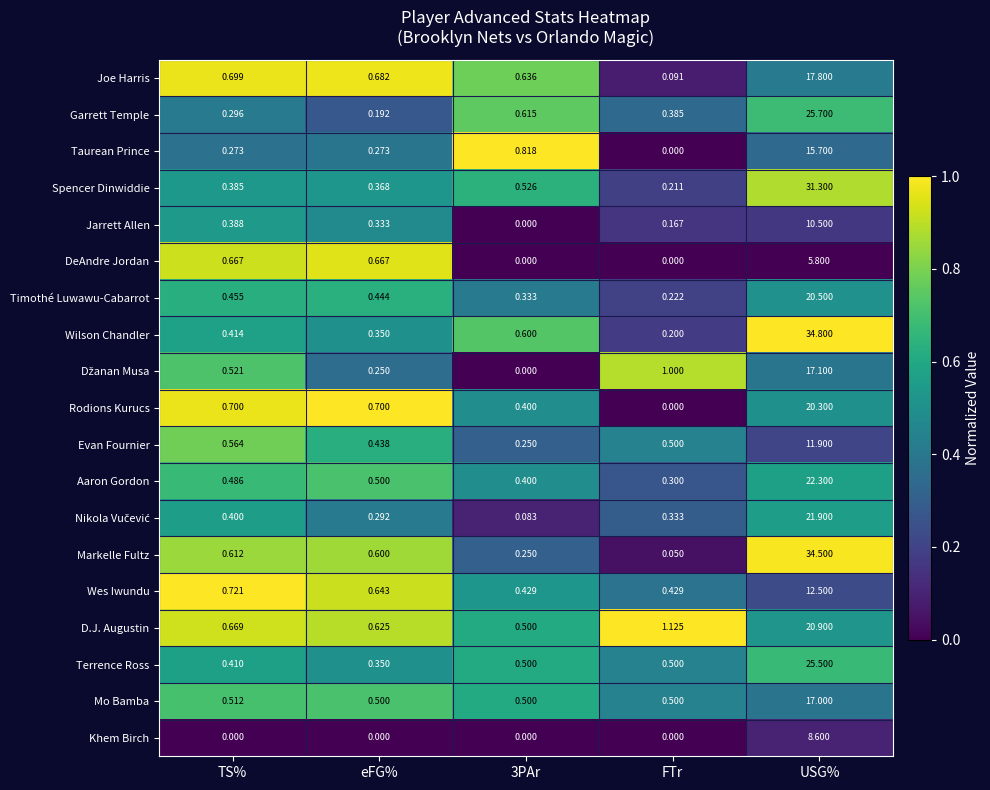

Which label corresponds to the largest value in the chart?

USG%